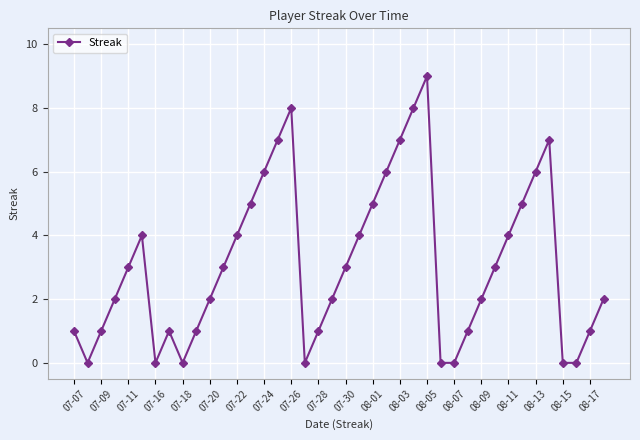

Does the chart have visible grid lines?

Yes